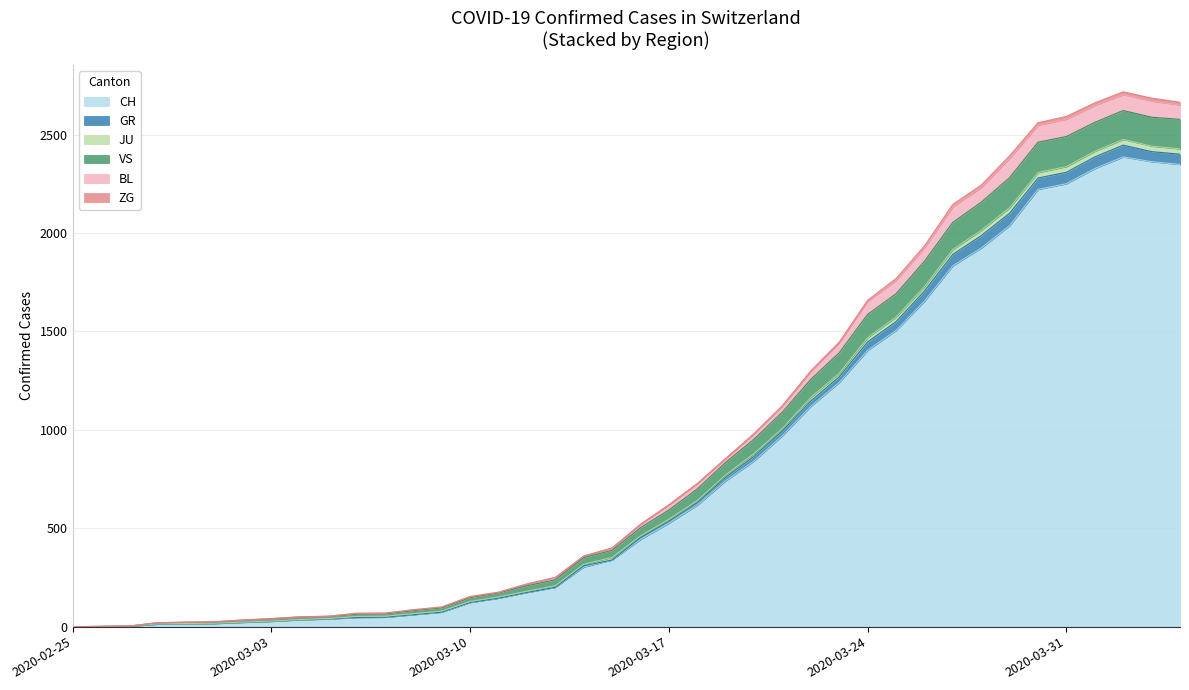

What is the value of the VS point at the 5th from the left?

22